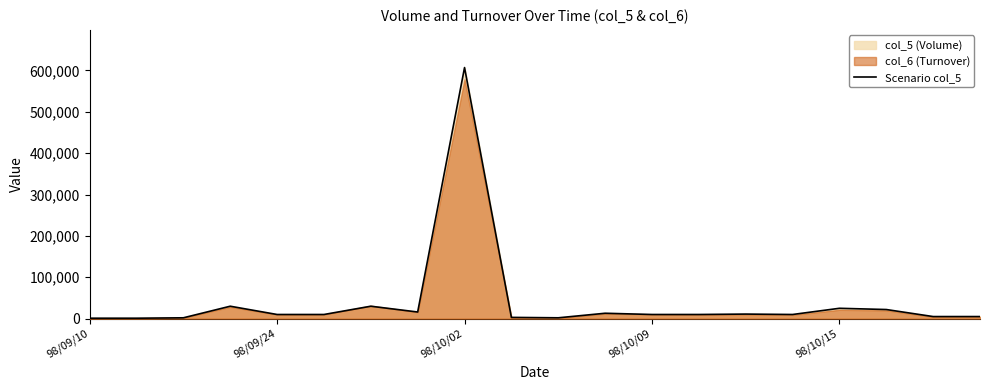

Does the chart display data point markers on the line(s)?

No